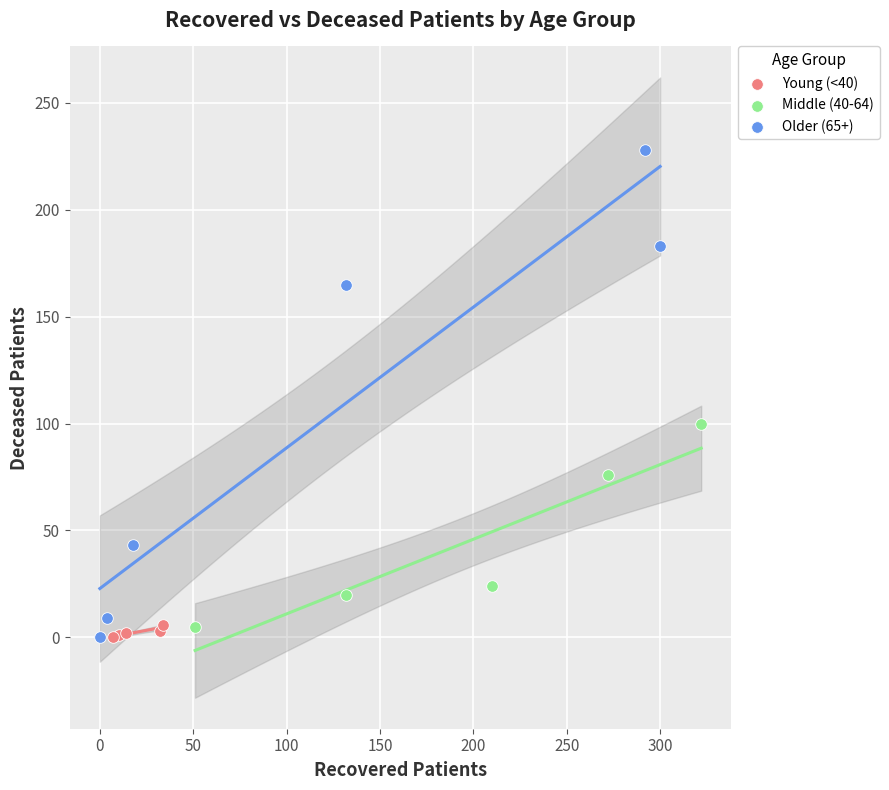

Which series contains the highest Y value?

Older (65+)